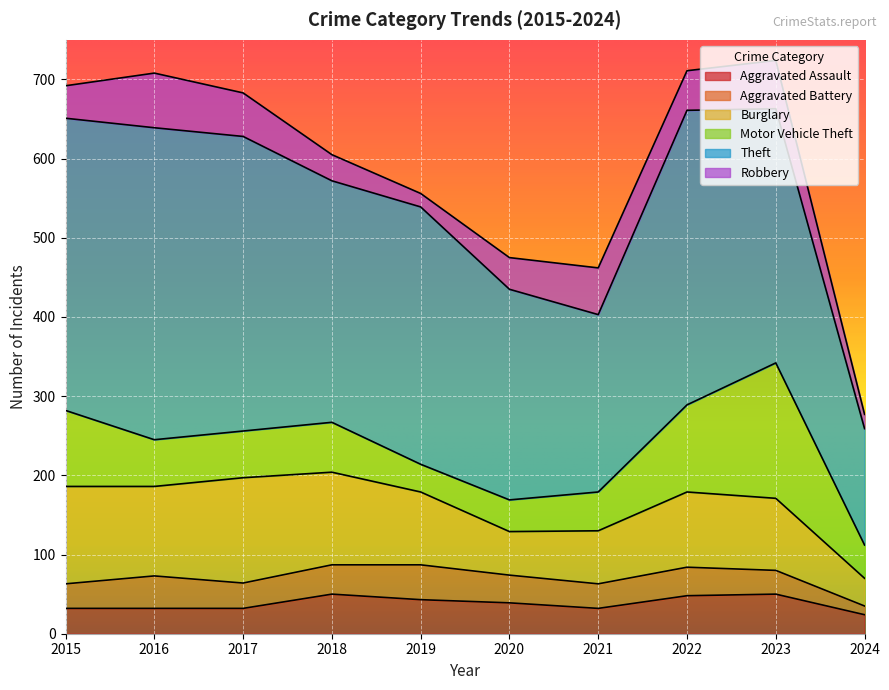

The Aggravated Battery series shows 35 at 2020. True or false?

True